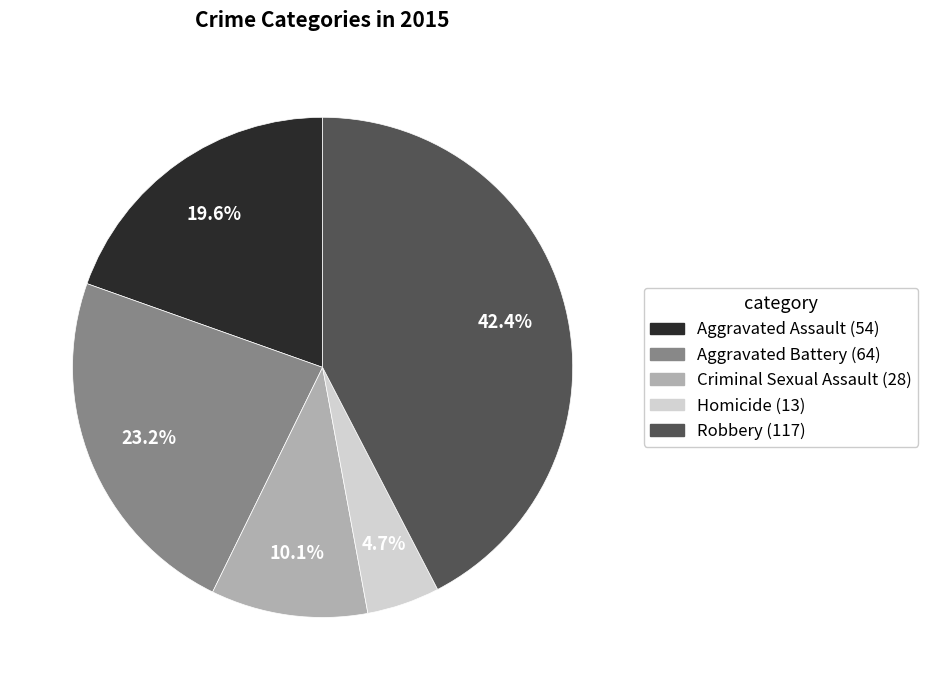

Which has a higher value, Aggravated Assault or Aggravated Battery?

Aggravated Battery